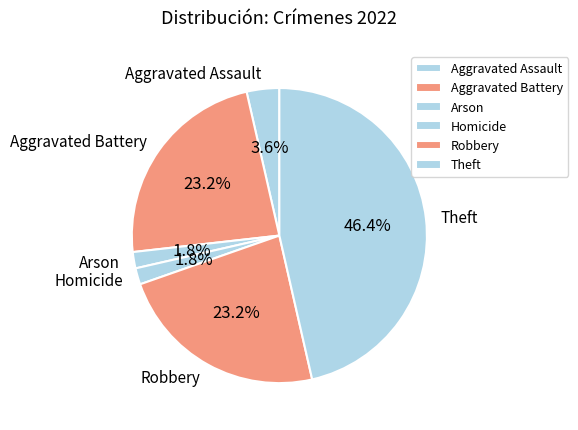

Do Aggravated Assault and Aggravated Battery together represent more than half of the pie?

No